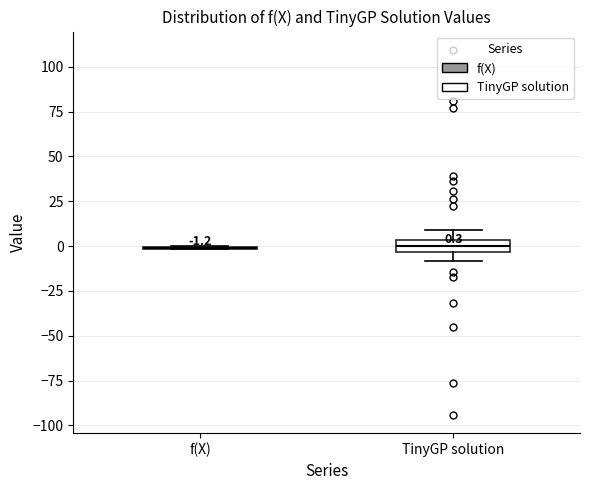

Comparing the boxes themselves (not the whiskers), which one is the tallest?

TinyGP solution